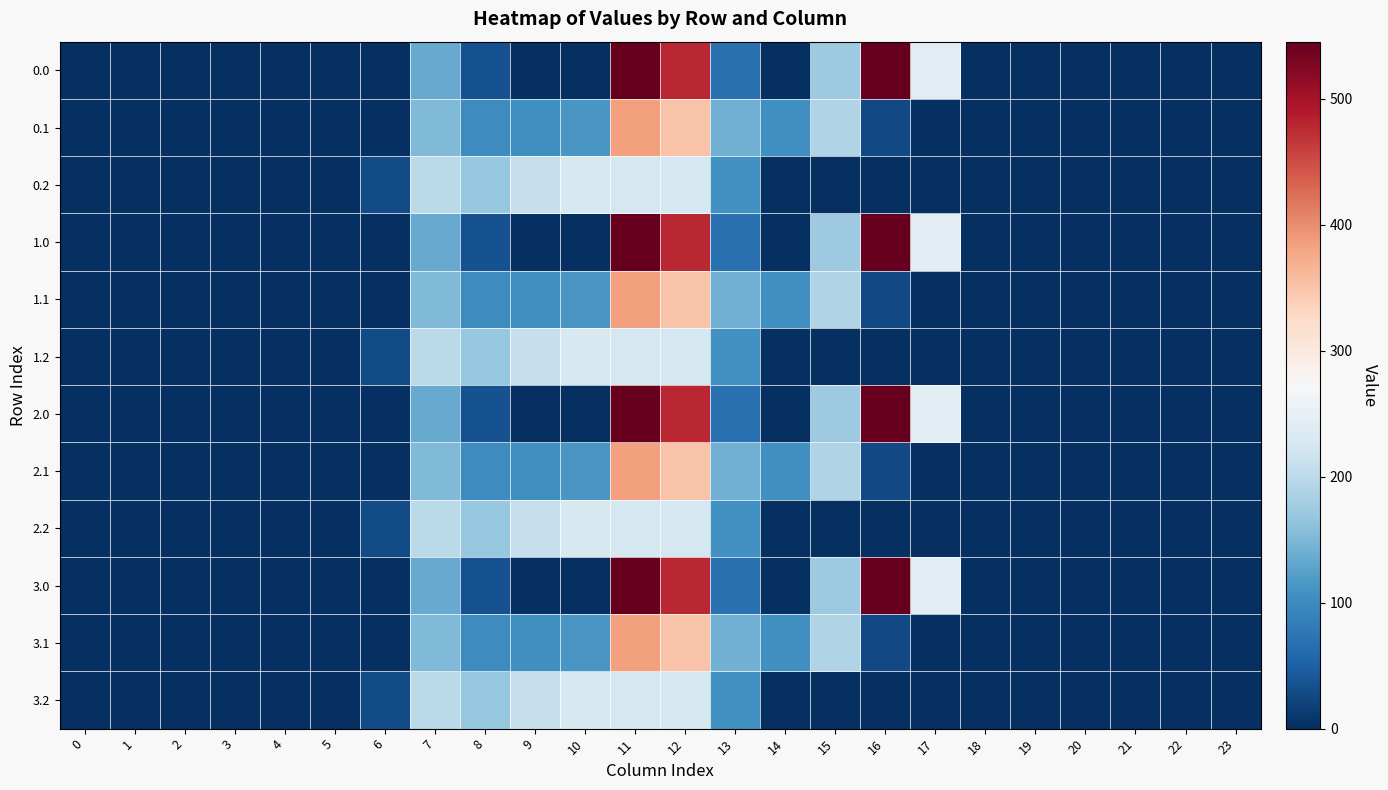

Which has a higher value, 5 or 8?

8